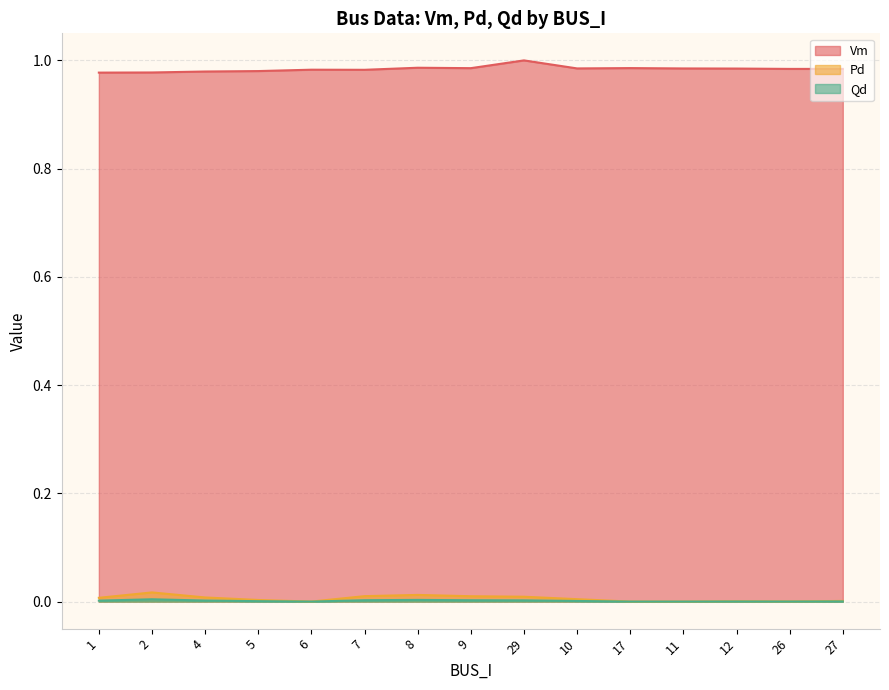

True or false: Pd and Qd intersect in this chart.

False